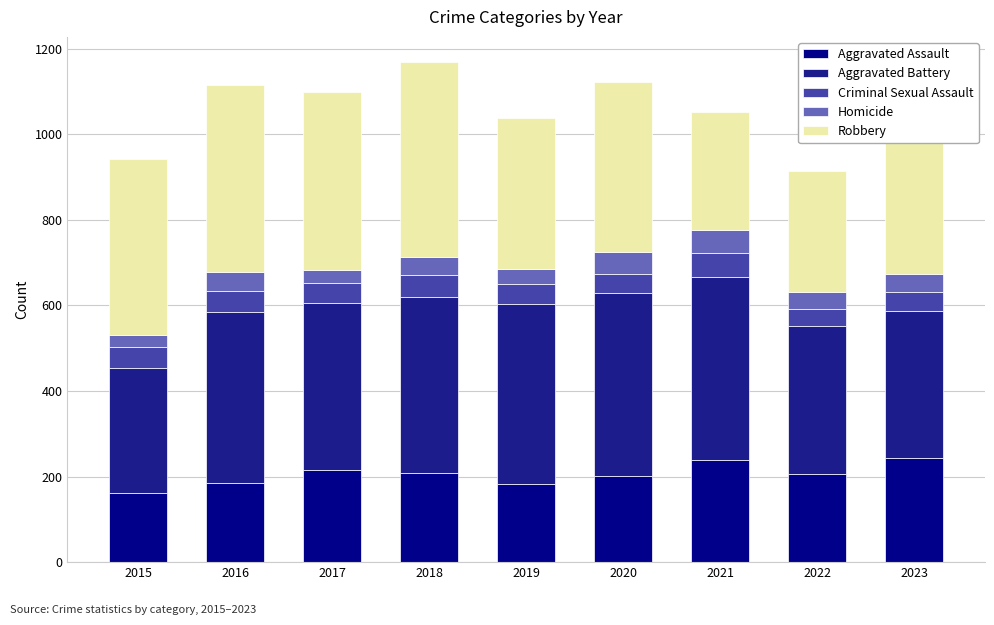

How many values in the Aggravated Assault series are below 207?

4